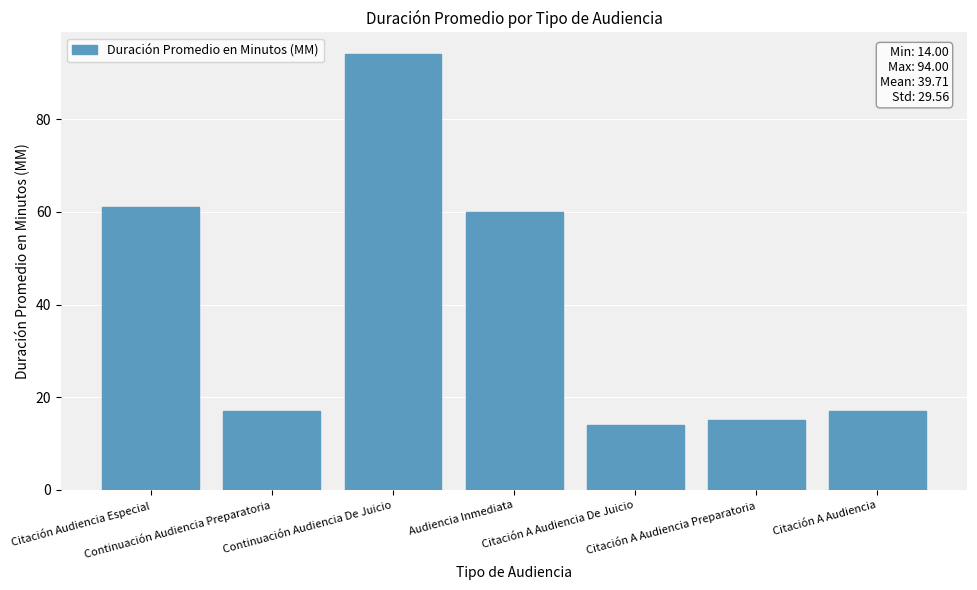

Reading right to left, list all the values displayed in this chart.

17	15	14	60	94	17	61